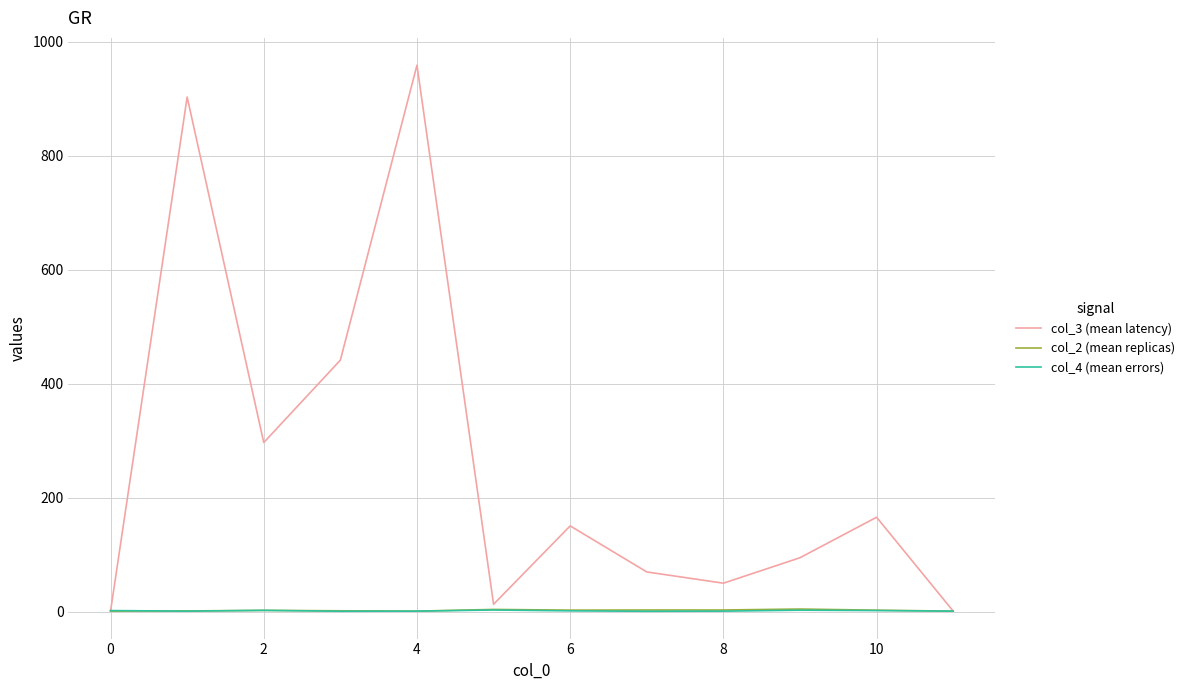

Which series has the largest range (max minus min)?

col_3 (mean latency)